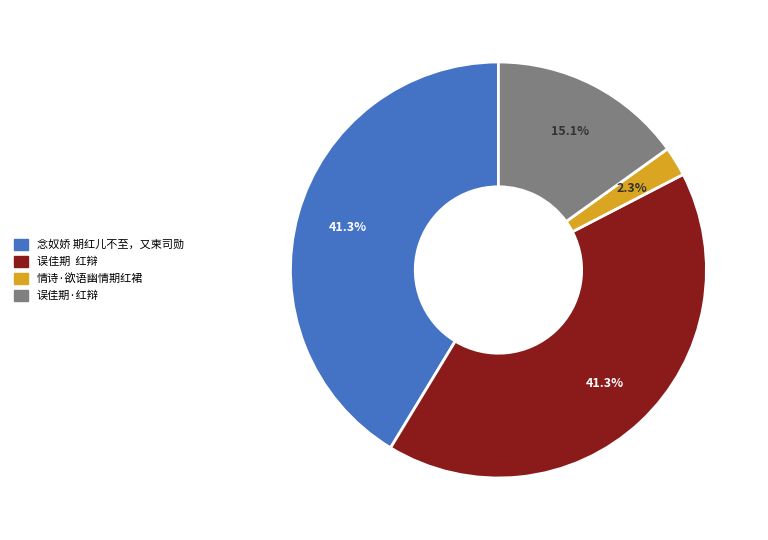

Do 误佳期 红辩 and 情诗·欲语幽情期红裙 together represent more than half of the pie?

No